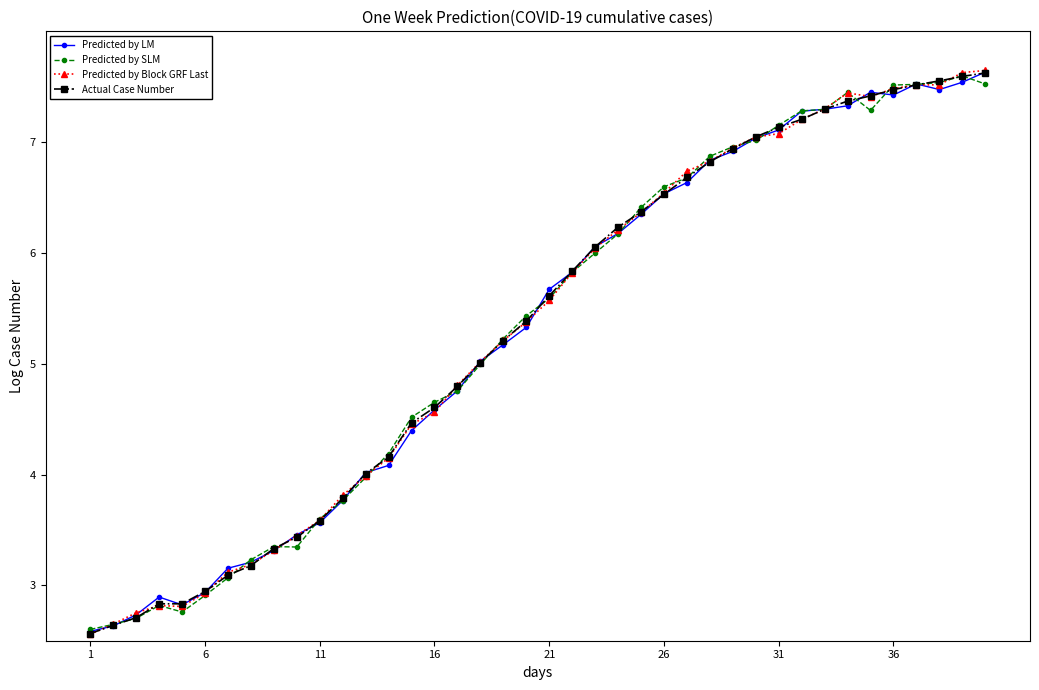

What is the greatest value displayed?

7.6